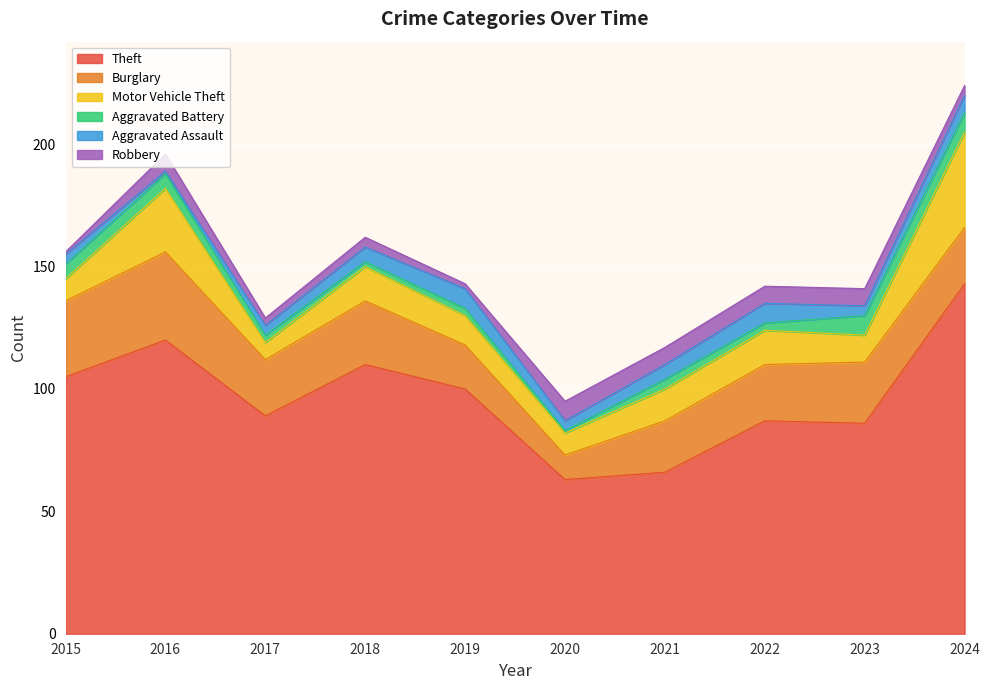

In Motor Vehicle Theft, how many points are higher than both neighbors (excluding endpoints)?

3